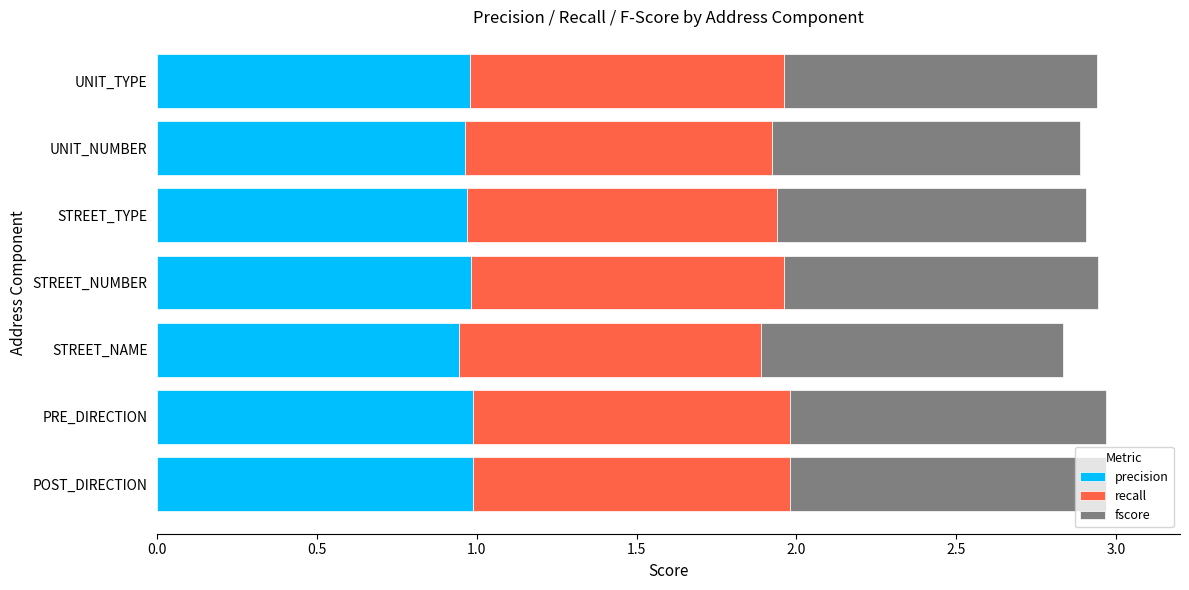

True or false: precision has a value of 0.5 at UNIT_NUMBER.

False